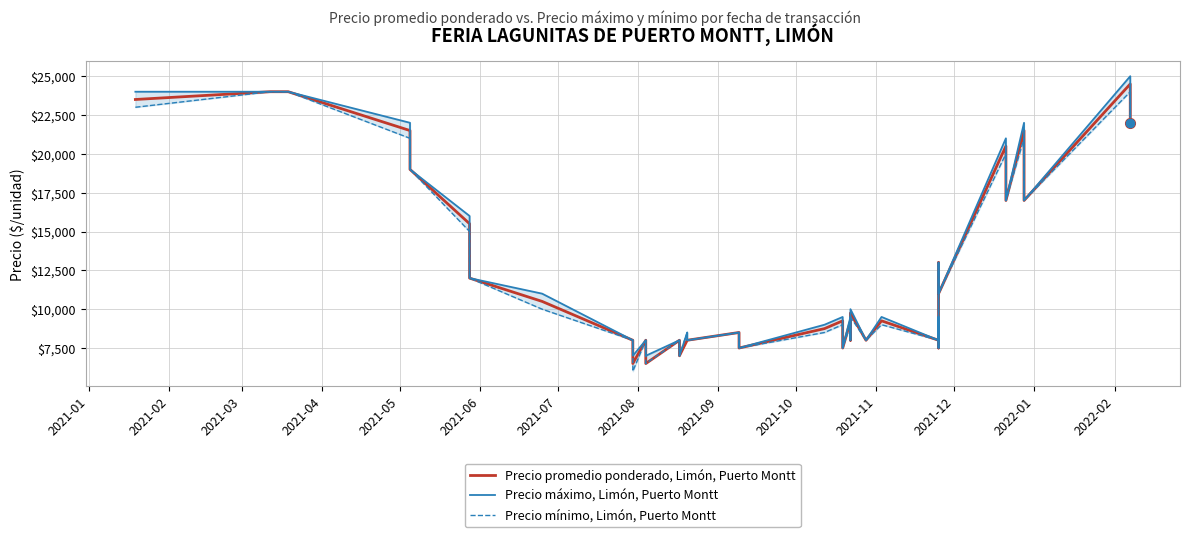

Does the chart have visible grid lines?

Yes